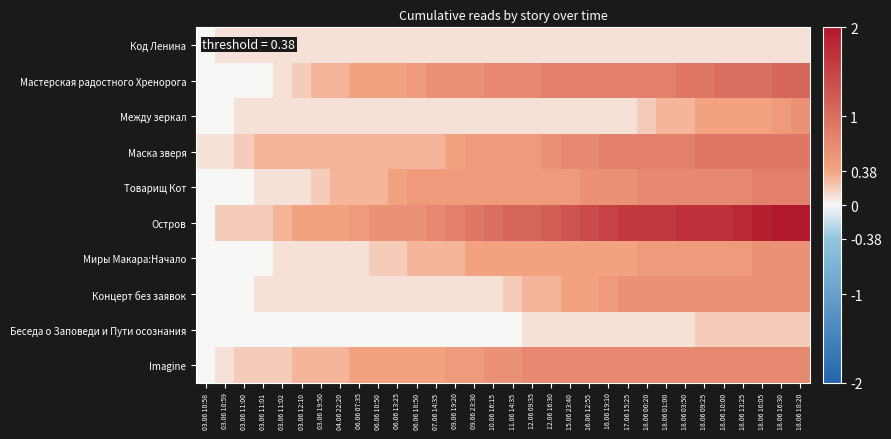

Which series has the largest total across all categories?

Остров